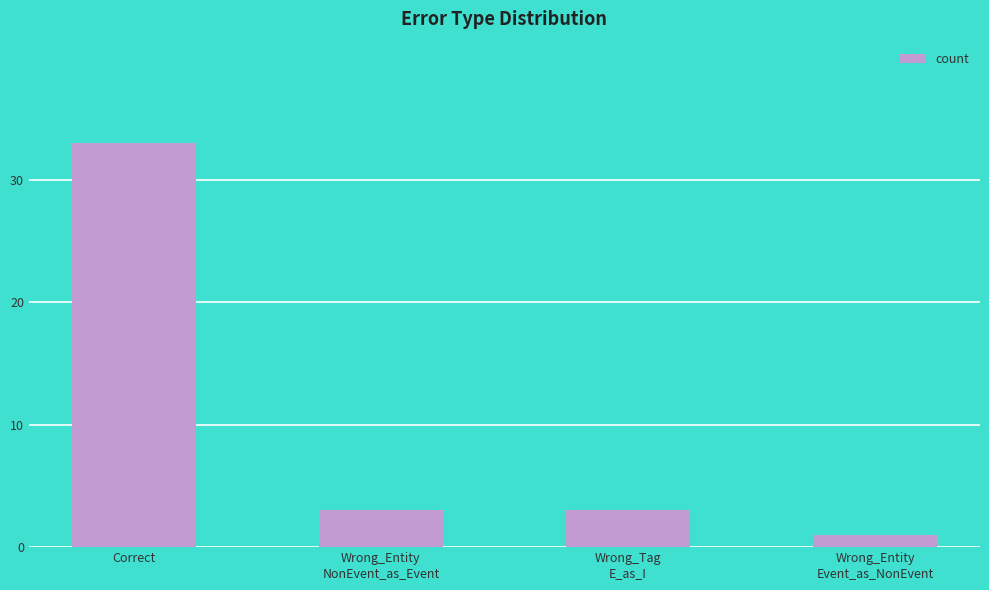

What is the average value?

10